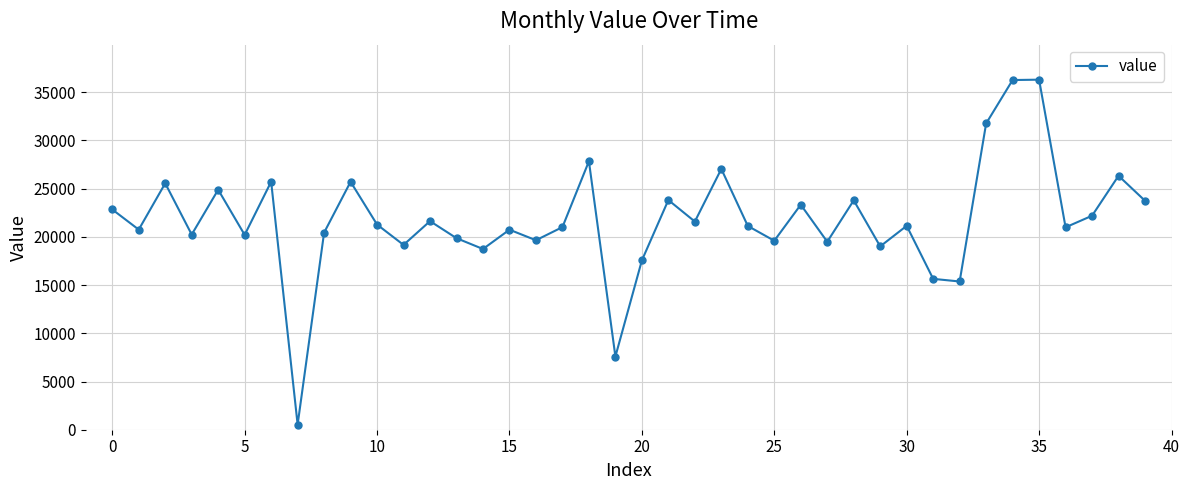

What is the average value?

21762